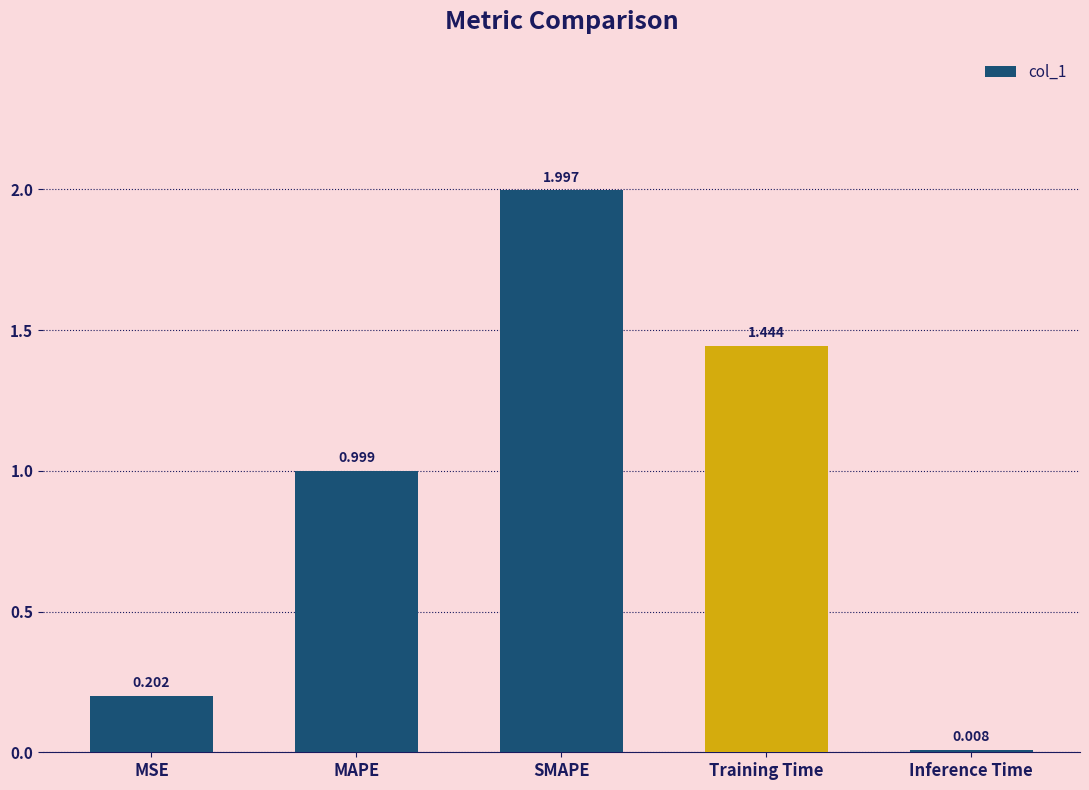

Which has a higher value, Inference Time or Training Time?

Training Time